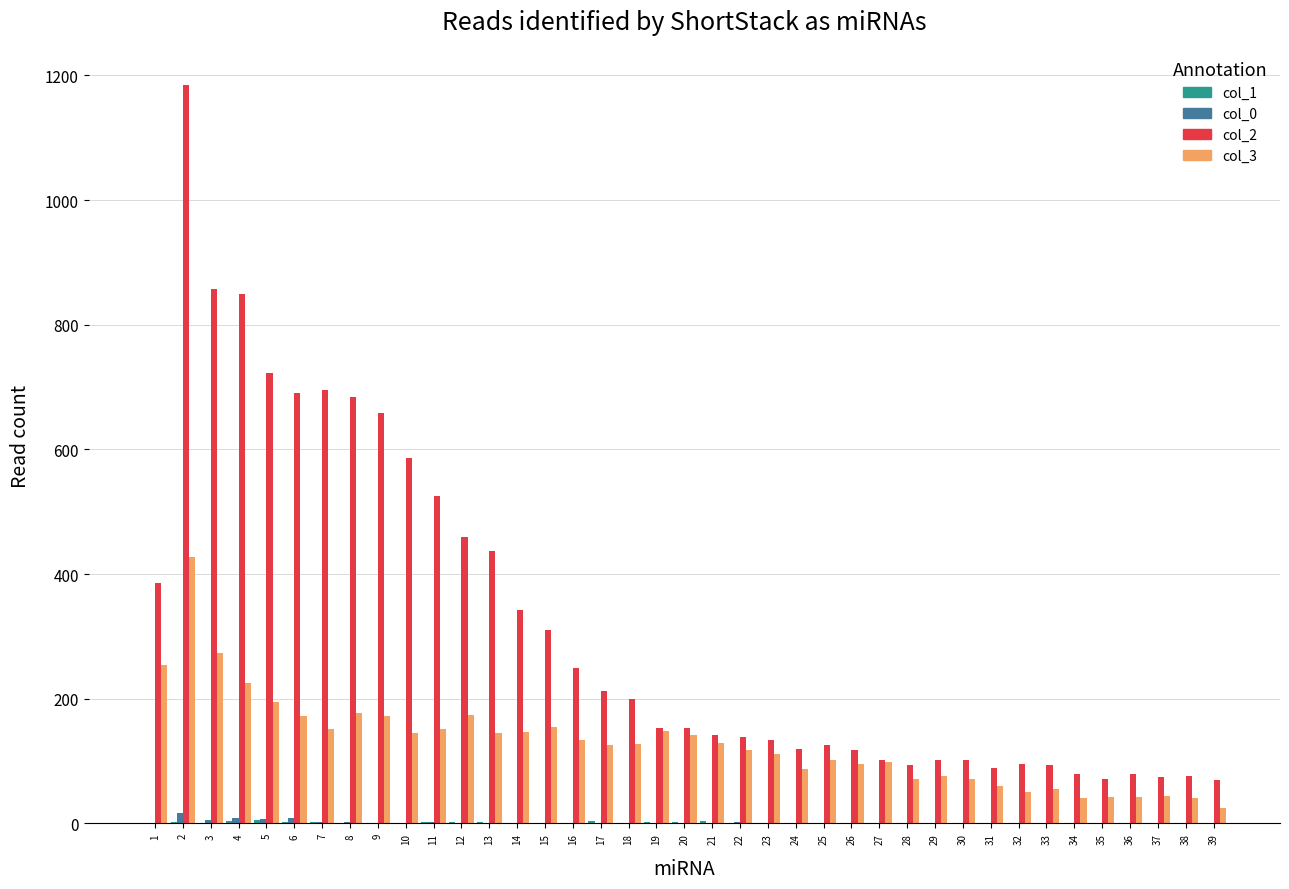

Which series has the largest total across all categories?

col_2